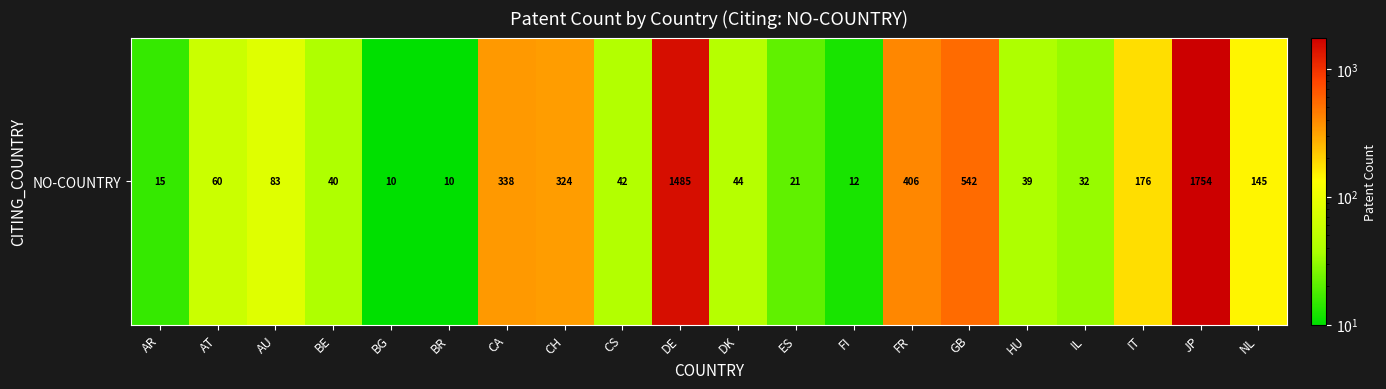

Is it true that the value at NL is 214?

False